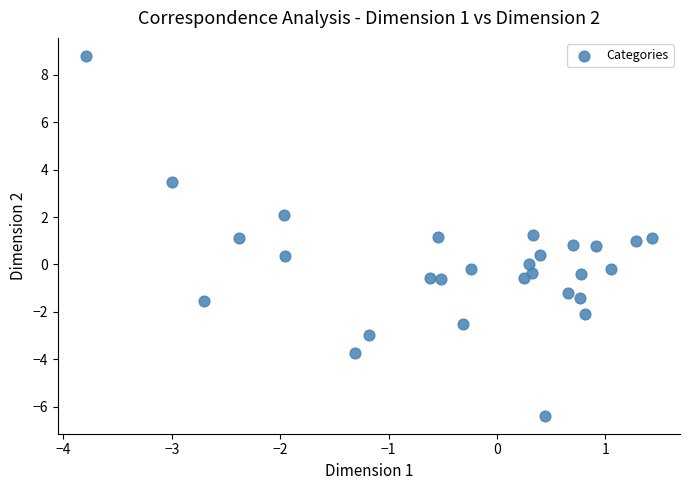

What is the range of X values (max minus min)?

5.2